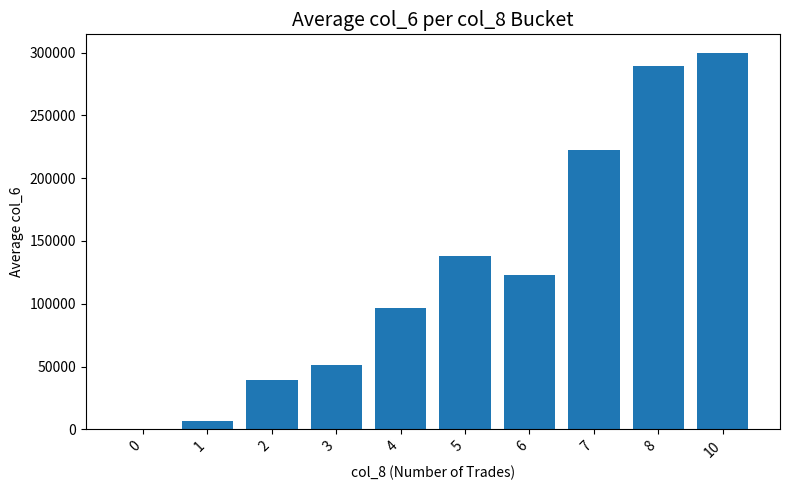

The value at 3 is 14020. True or false?

False